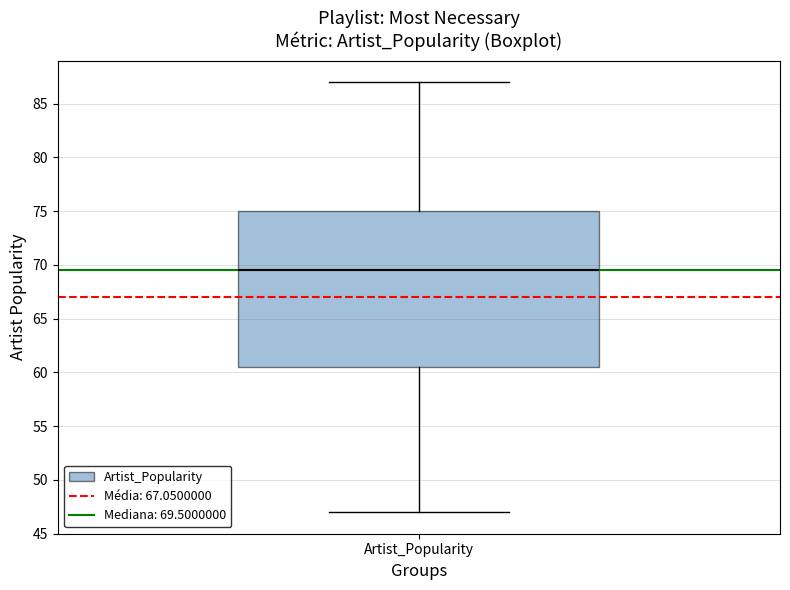

Read this box plot against the y-axis: the position of the median line, the range covered by the box, and the ends of both whiskers. The values are not printed on the chart, so give them approximately, as read against the axis.

median 69.5, box 60.5 to 75.0, whiskers 47.0 to 87.0